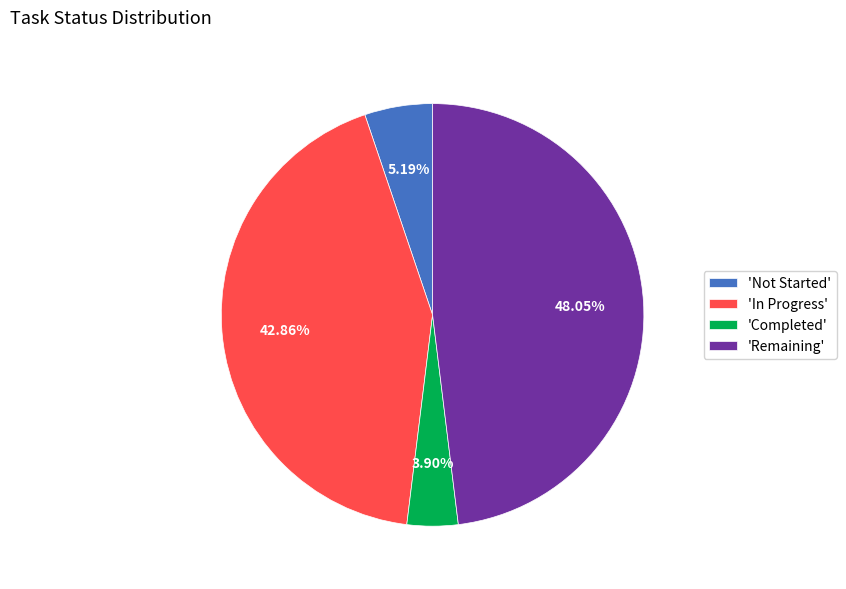

Approximately how many times larger is the value at 'In Progress' compared to 'Remaining'?

0.9